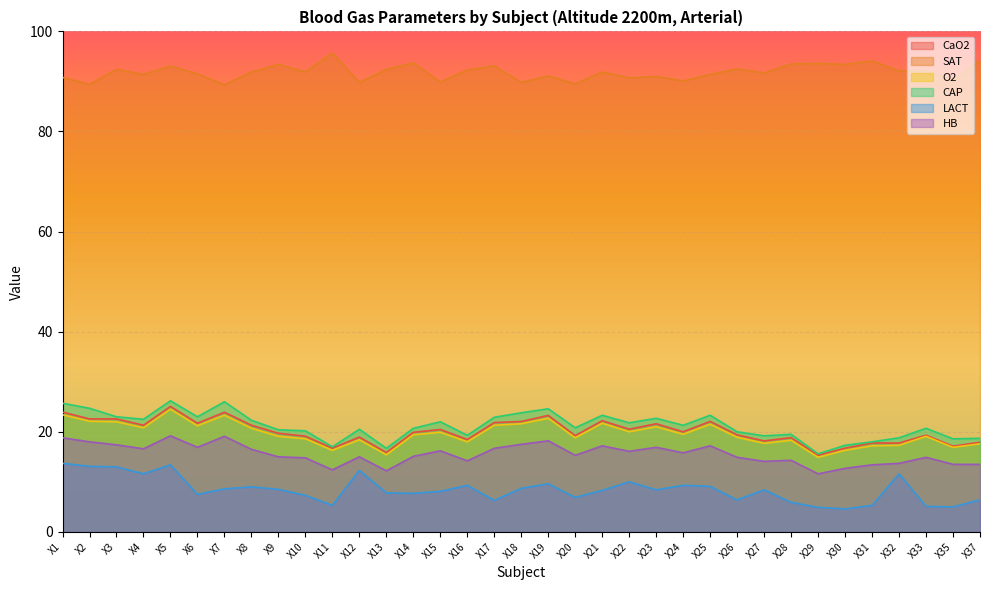

What is the maximum value for O2?

24.5